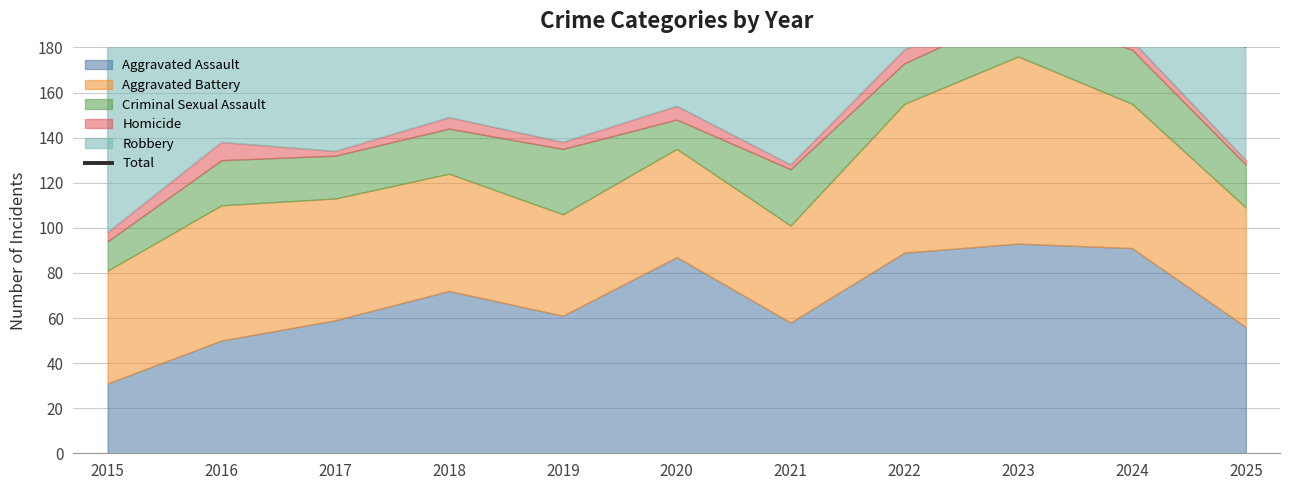

Reading right to left, what are all the values shown in this chart?

181	302	325	304	223	248	227	279	249	261	185